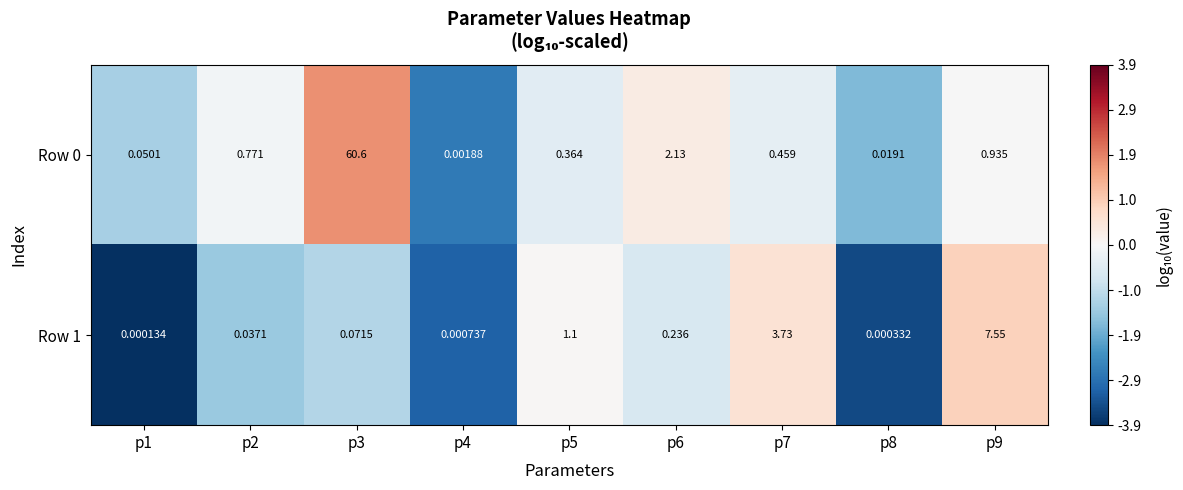

Is the value of Row 1 at p7 greater than the value of Row 0 at p6?

Yes